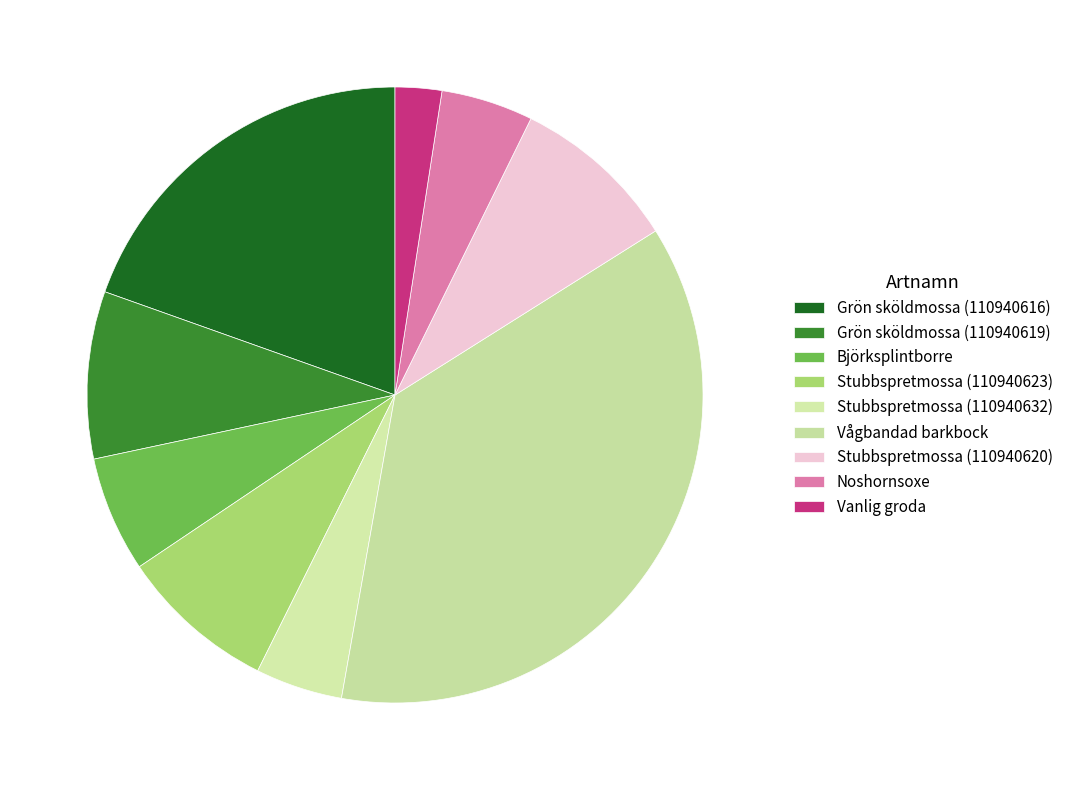

True or false: Vanlig groda accounts for 19% of the total.

False